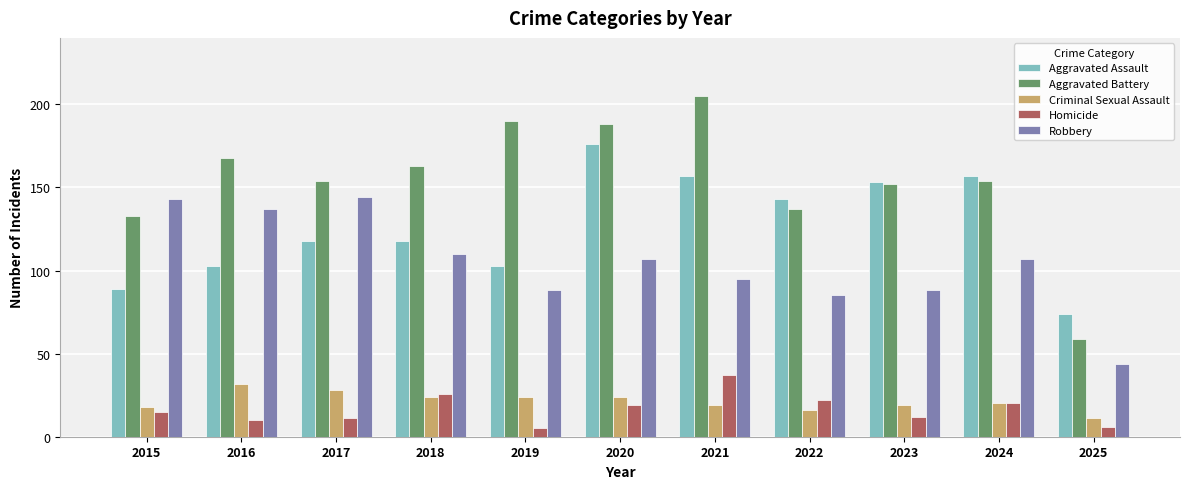

Reading left to right, extract all data points from this chart.

Aggravated Assault: 2015=89	2016=103	2017=118	2018=118	2019=103	2020=176	2021=157	2022=143	2023=153	2024=157	2025=74
Aggravated Battery: 2015=133	2016=168	2017=154	2018=163	2019=190	2020=188	2021=205	2022=137	2023=152	2024=154	2025=59
Criminal Sexual Assault: 2015=18	2016=32	2017=28	2018=24	2019=24	2020=24	2021=19	2022=16	2023=19	2024=20	2025=11
Homicide: 2015=15	2016=10	2017=11	2018=26	2019=5	2020=19	2021=37	2022=22	2023=12	2024=20	2025=6
Robbery: 2015=143	2016=137	2017=144	2018=110	2019=88	2020=107	2021=95	2022=85	2023=88	2024=107	2025=44